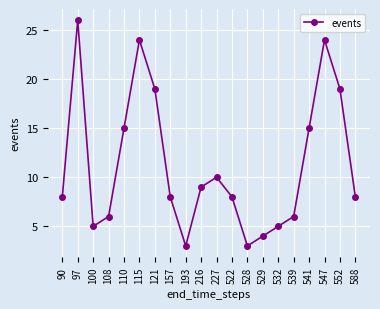

Is this an area chart (filled region under the line)?

No